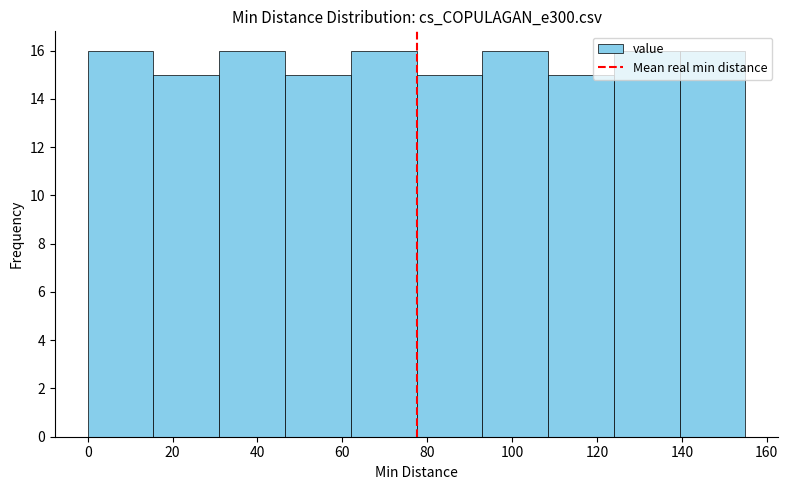

Reading left to right, transcribe this chart: for each bar, give the range it covers on the x-axis and its height. Neither the bar edges nor the heights are printed on the chart, so give them approximately, as read against the axes.

0.0 to 15.5: 16
15.5 to 31.0: 15
31.0 to 46.5: 16
46.5 to 62.0: 15
62.0 to 77.5: 16
77.5 to 93.0: 15
93.0 to 108.5: 16
108.5 to 124.0: 15
124.0 to 139.5: 16
139.5 to 155.0: 16